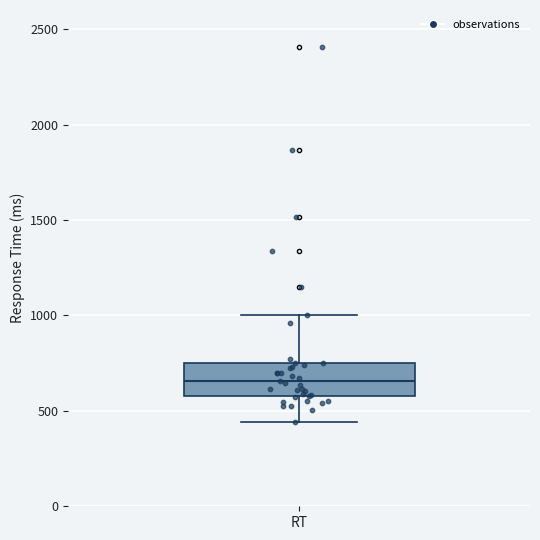

Where does the upper whisker of the box for RT end on the y-axis? The values are not printed on the chart, so give them approximately, as read against the axis.

1000